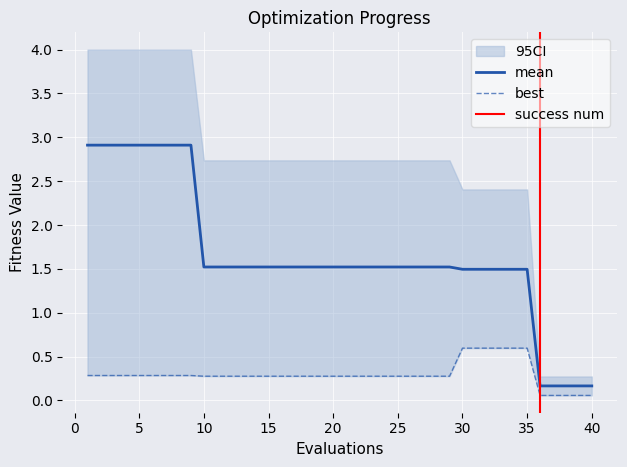

List the labels in order of best value, largest first.

30, 31, 32, 33, 34, 35, 1, 2, 3, 4, 5, 6, 7, 8, 9, 10, 11, 12, 13, 14, 15, 16, 17, 18, 19, 20, 21, 22, 23, 24, 25, 26, 27, 28, 29, 36, 37, 38, 39, 40